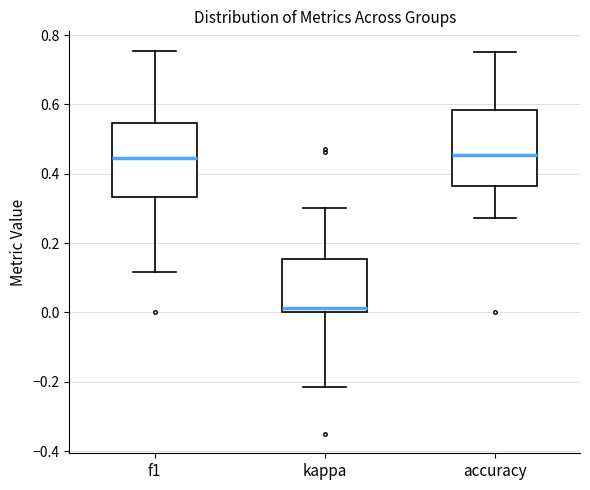

Which box's median line is the lowest?

kappa